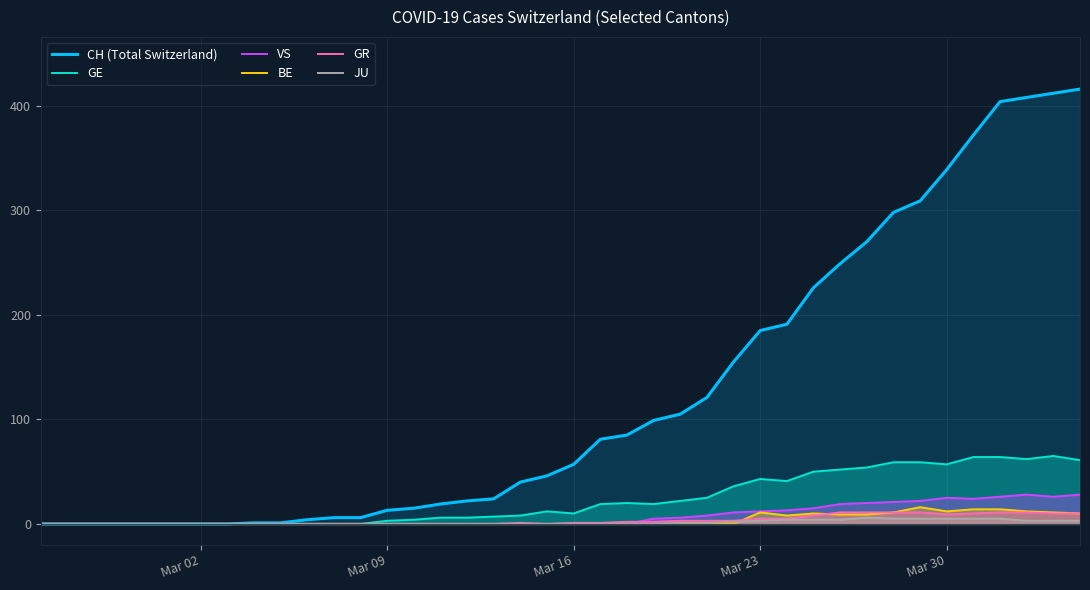

What is the highest value of the VS series?

28